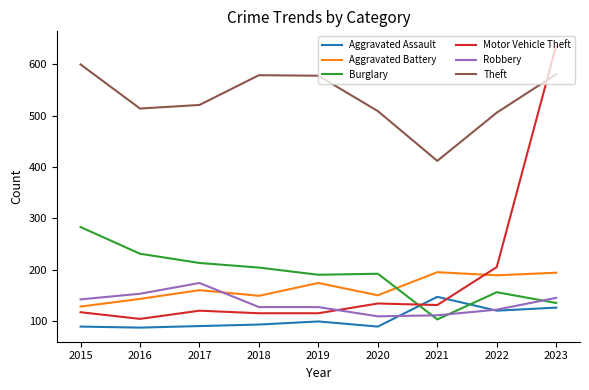

Which series has the largest total across all categories?

Theft